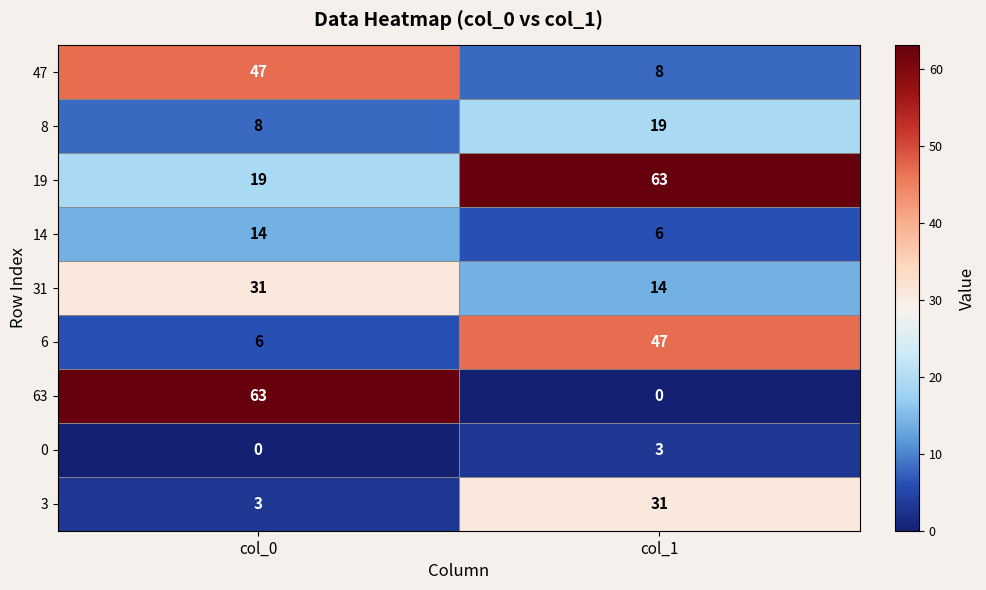

Rank the categories by 8 value from lowest to highest.

col_0, col_1